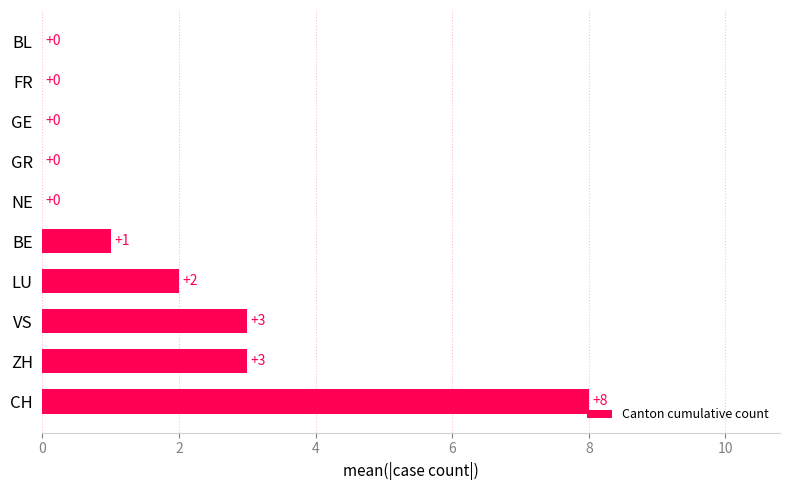

How many values are between 0 and 3?

9